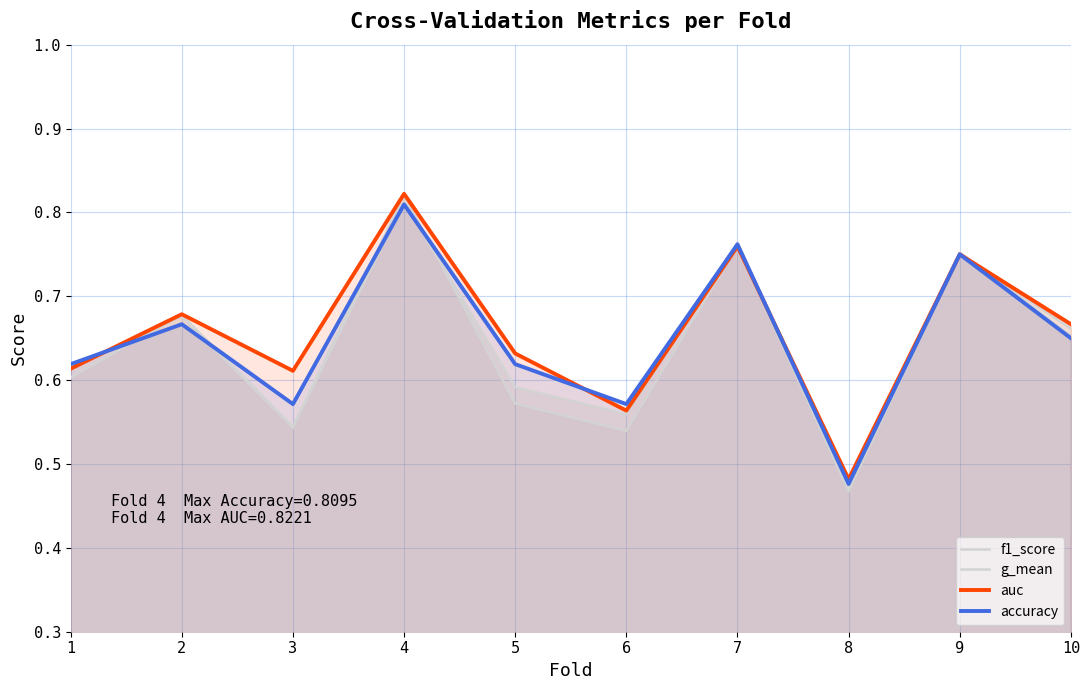

Reading left to right, list all the values displayed in this chart.

f1_score: 0.6	0.7	0.5	0.8	0.6	0.6	0.8	0.5	0.8	0.7
g_mean: 0.6	0.7	0.5	0.8	0.6	0.5	0.8	0.5	0.8	0.7
auc: 0.6	0.7	0.6	0.8	0.6	0.6	0.8	0.5	0.8	0.7
accuracy: 0.6	0.7	0.6	0.8	0.6	0.6	0.8	0.5	0.8	0.7